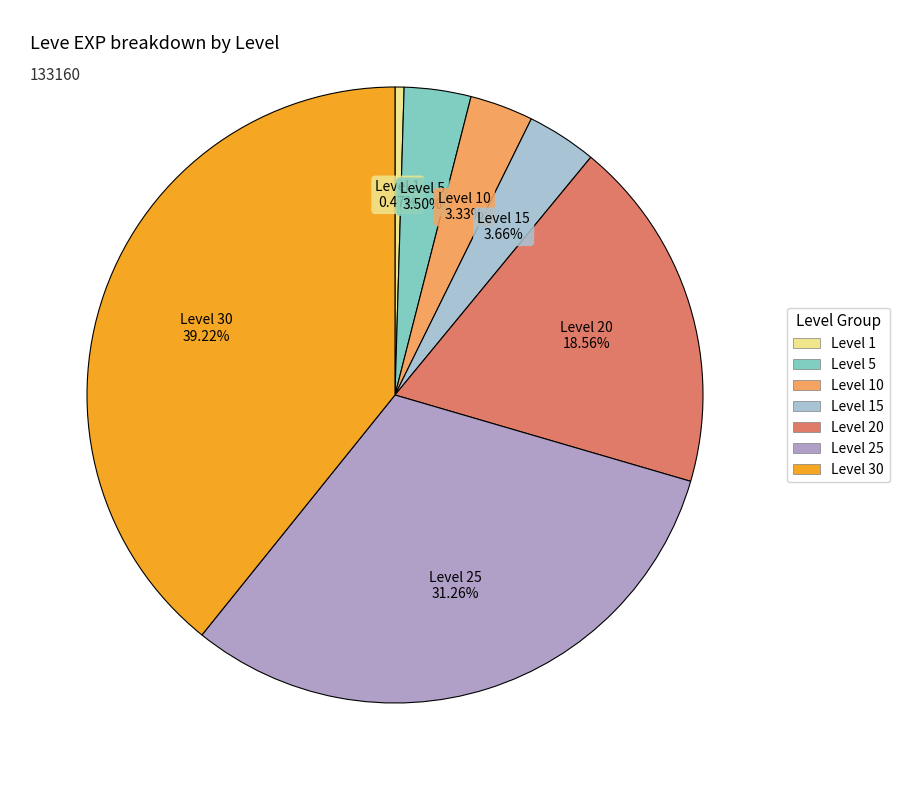

To the nearest percent, what is the difference between the largest and smallest slice percentages?

39%